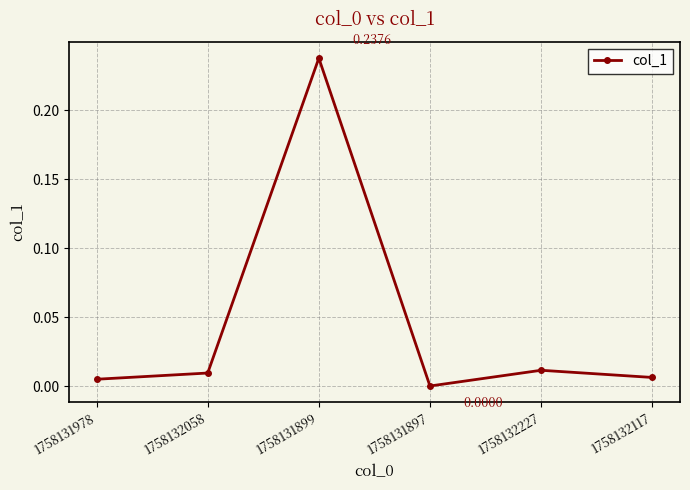

True or false: the data has more than 2 interior local peaks.

False